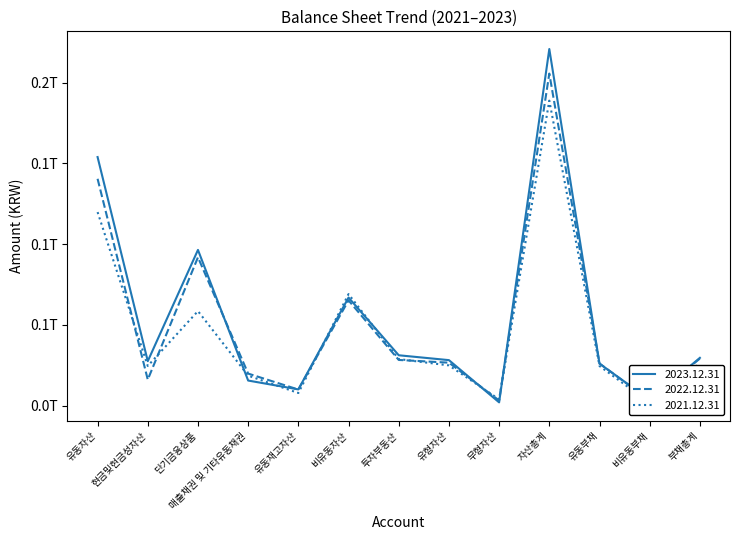

Where do 2021.12.31 and 2023.12.31 first cross each other?

단기금융상품 and 매출채권 및 기타유동채권